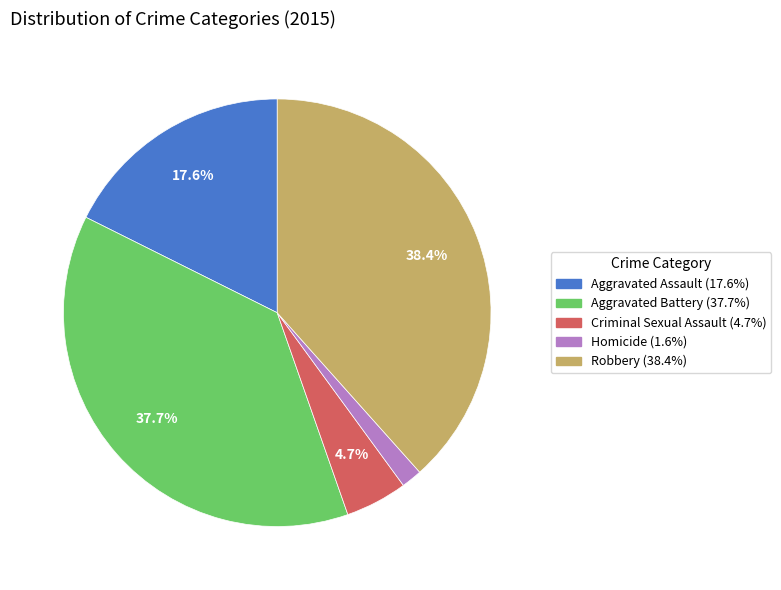

Which slice is the largest?

Robbery